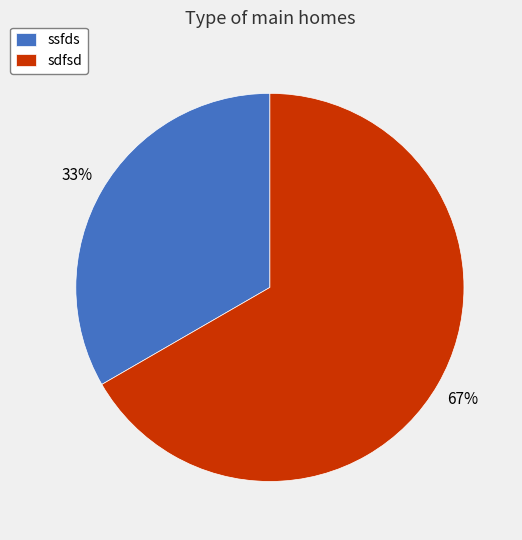

Rank the categories by value from lowest to highest.

ssfds, sdfsd